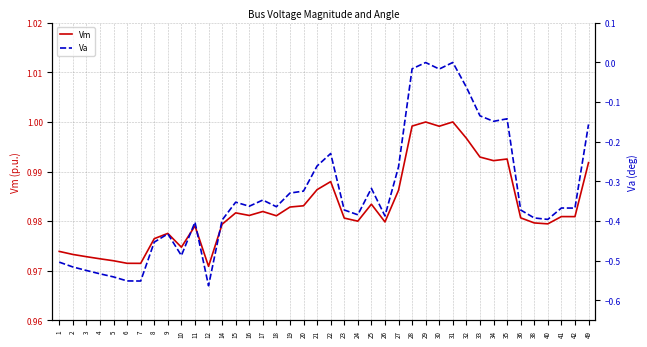

Which label corresponds to the smallest value in the chart?

12